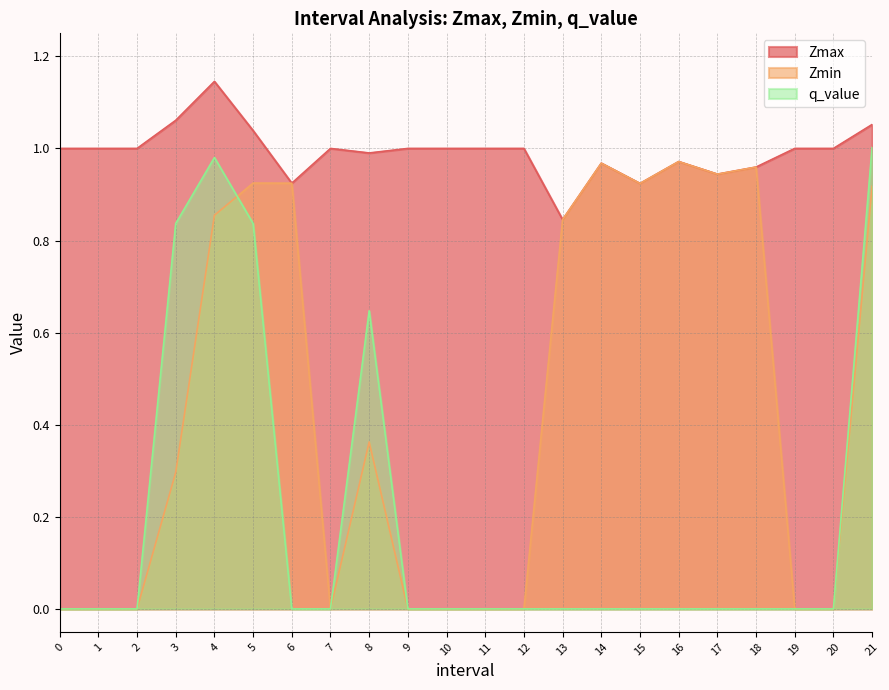

How many lines are shown in the chart?

3